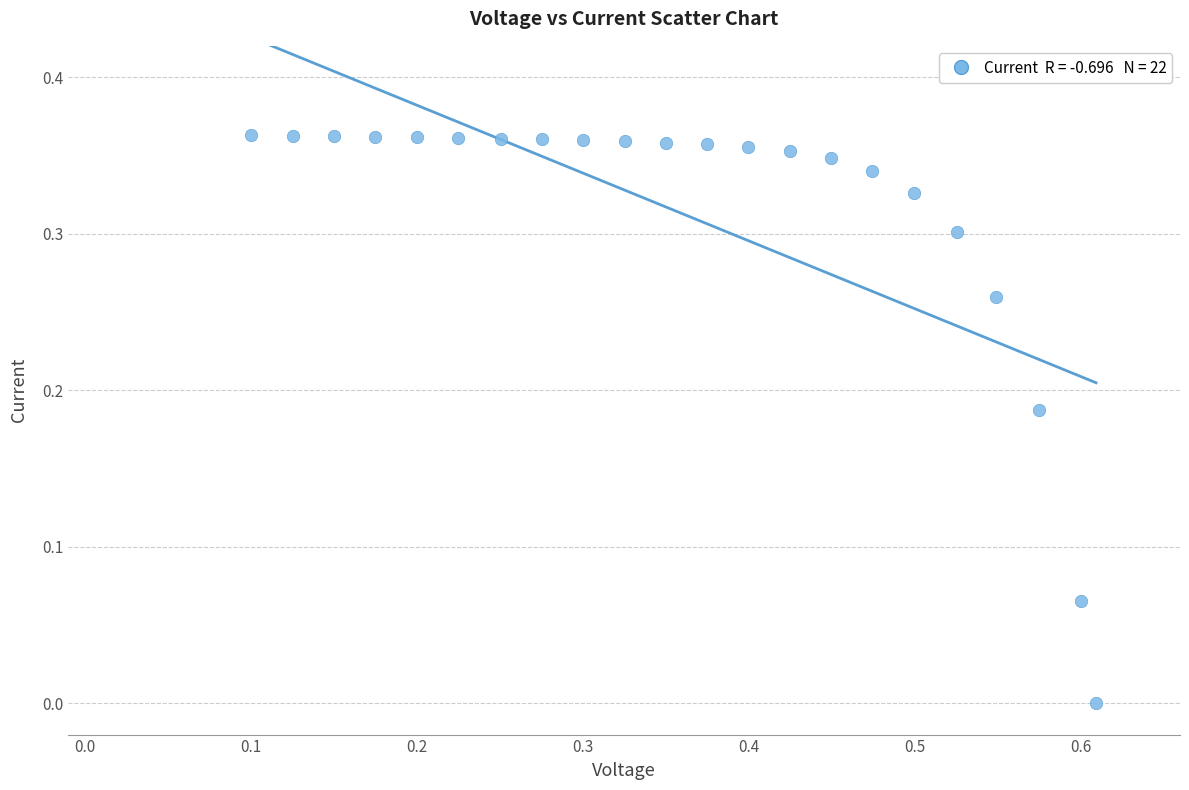

What is the range of X values (max minus min)?

0.5